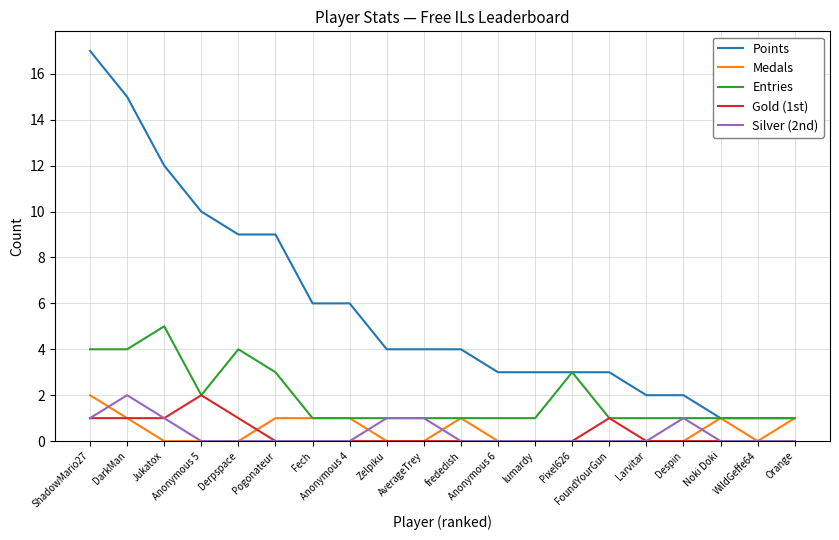

Which series has the widest spread of values?

Points